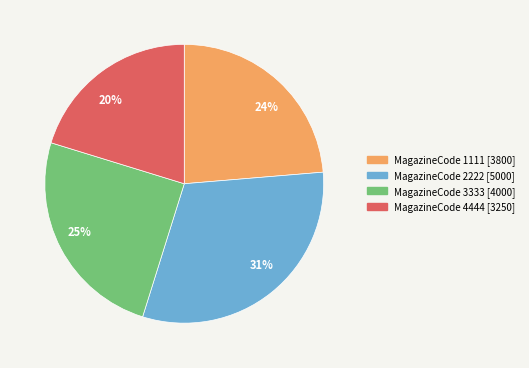

To the nearest percent, what is the difference between the largest and smallest slice percentages?

11%